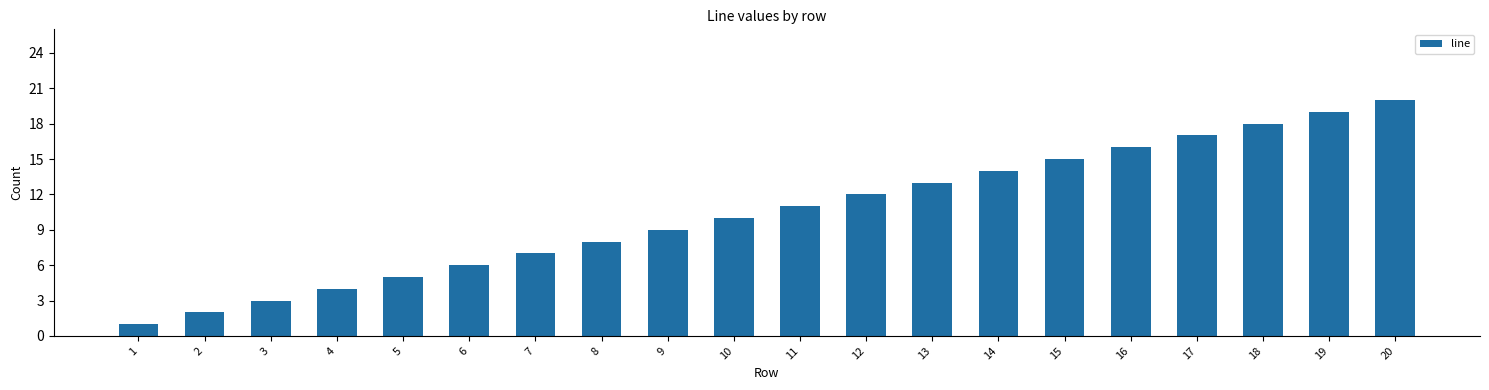

What is the change in value from 6 to 14?

+8